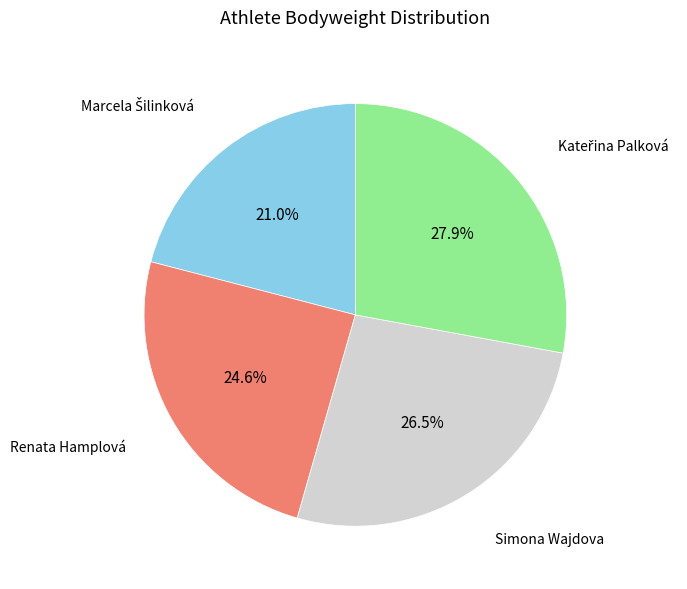

Does any single category account for the majority?

No